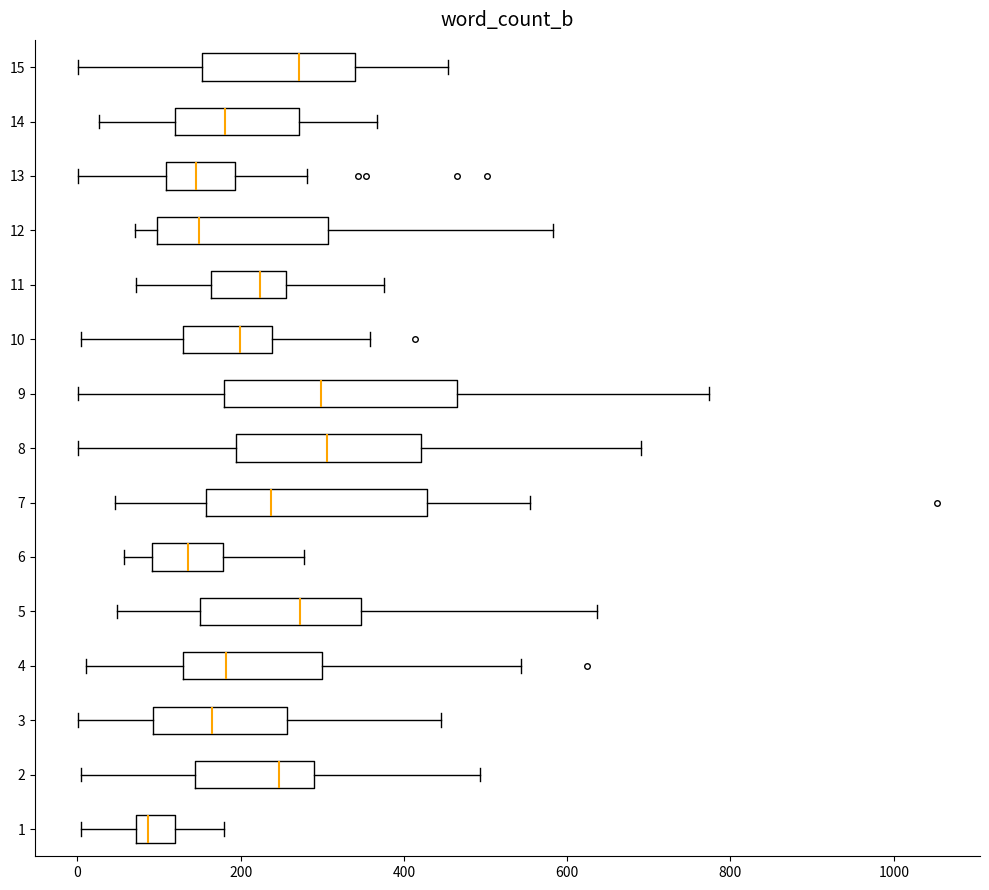

Reading bottom to top, transcribe this box plot: for each box, give where its median line is, the range the box spans, and where its two whiskers end, as read against the x-axis. The values are not printed on the chart, so give them approximately, as read against the axis.

1: median 80 (just right of the box's left edge), box 80 to 120, whiskers 0 to 180
2: median 240, box 140 to 280, whiskers 0 to 500
3: median 160, box 100 to 260, whiskers 0 to 440
4: median 180, box 120 to 300, whiskers 20 to 540
5: median 280, box 160 to 340, whiskers 40 to 640
6: median 140, box 100 to 180, whiskers 60 to 280
7: median 240, box 160 to 420, whiskers 40 to 560
8: median 300, box 200 to 420, whiskers 0 to 700
9: median 300, box 180 to 460, whiskers 0 to 780
10: median 200, box 120 to 240, whiskers 0 to 360
11: median 220, box 160 to 260, whiskers 80 to 380
12: median 140, box 100 to 300, whiskers 80 to 580
13: median 140, box 100 to 200, whiskers 0 to 280
14: median 180, box 120 to 280, whiskers 20 to 360
15: median 280, box 160 to 340, whiskers 0 to 460